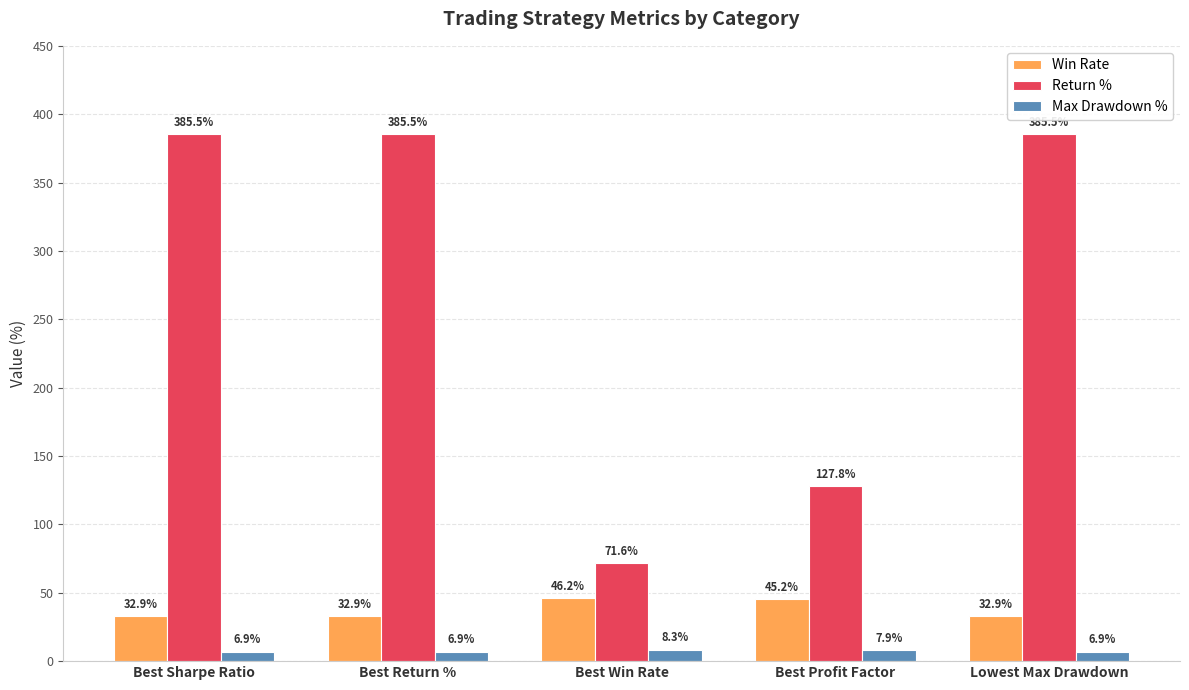

The value of Win Rate at Best Profit Factor is 11.3. True or false?

False